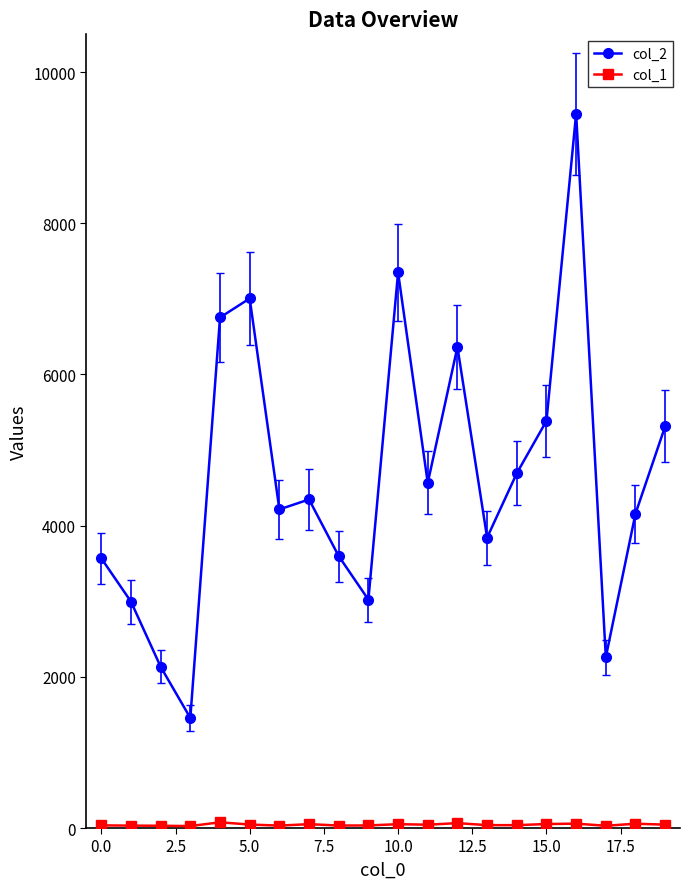

Which series has the largest range (max minus min)?

col_2